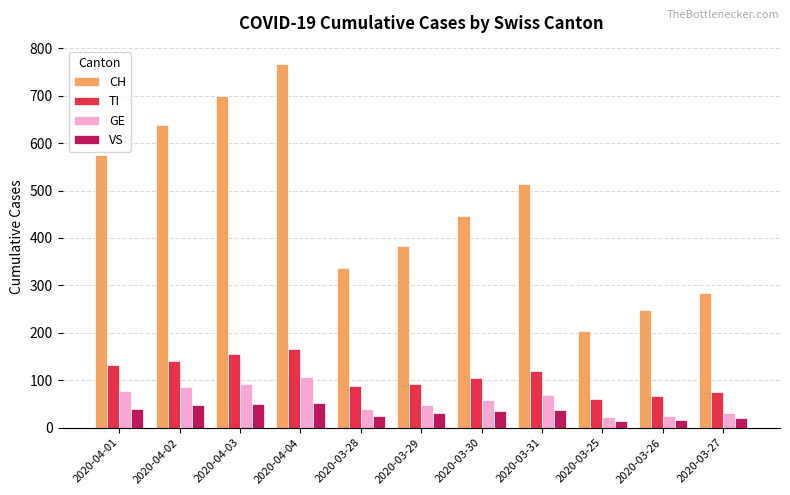

How many bars are there in each group?

4